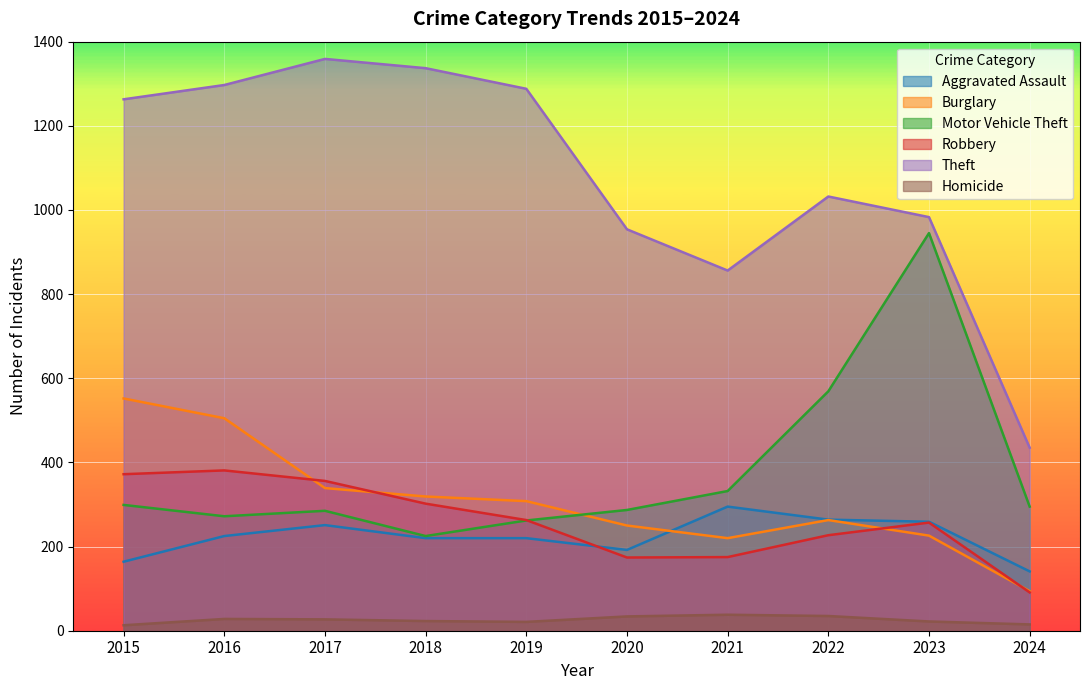

What is the lowest value of the Motor Vehicle Theft series?

225